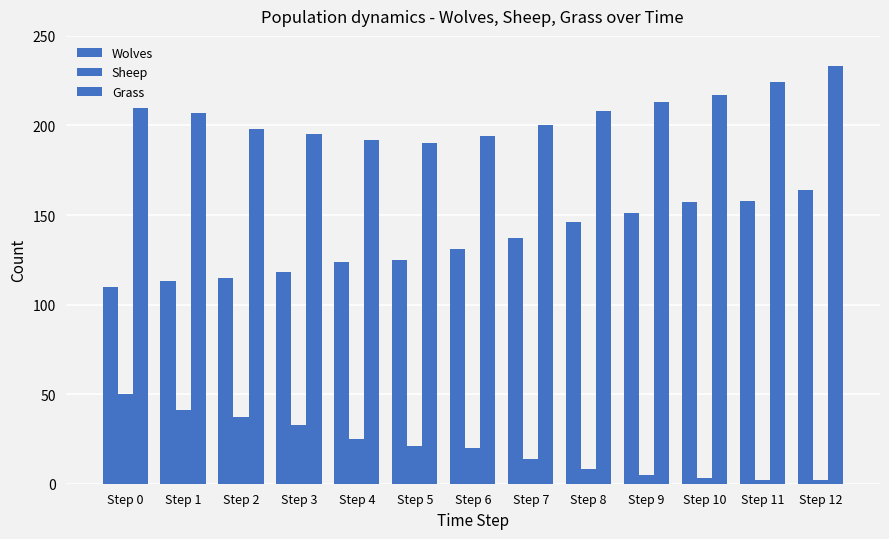

Which series has the largest range (max minus min)?

Wolves